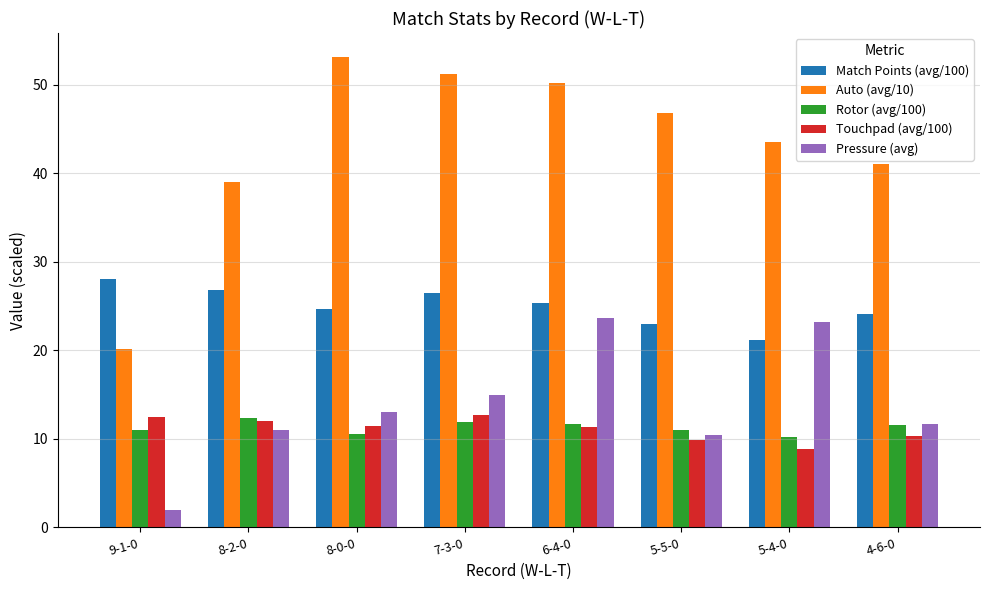

Which series has the largest range (max minus min)?

Auto (avg/10)